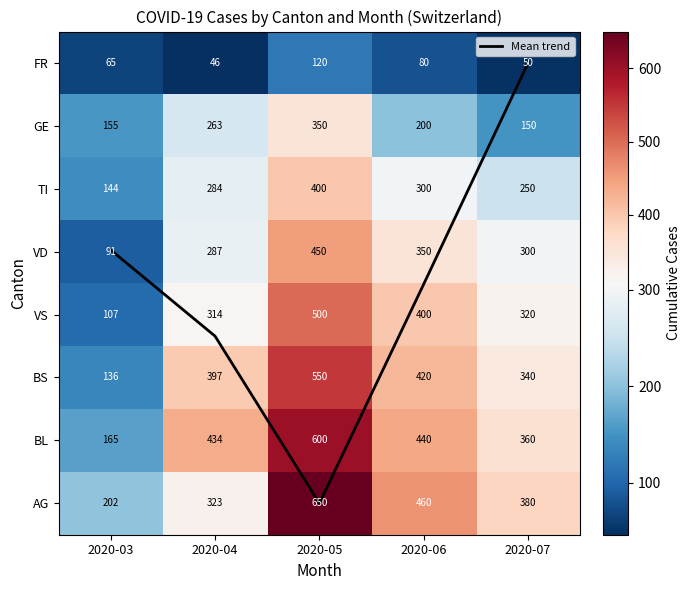

At which label does VD reach its peak?

2020-05